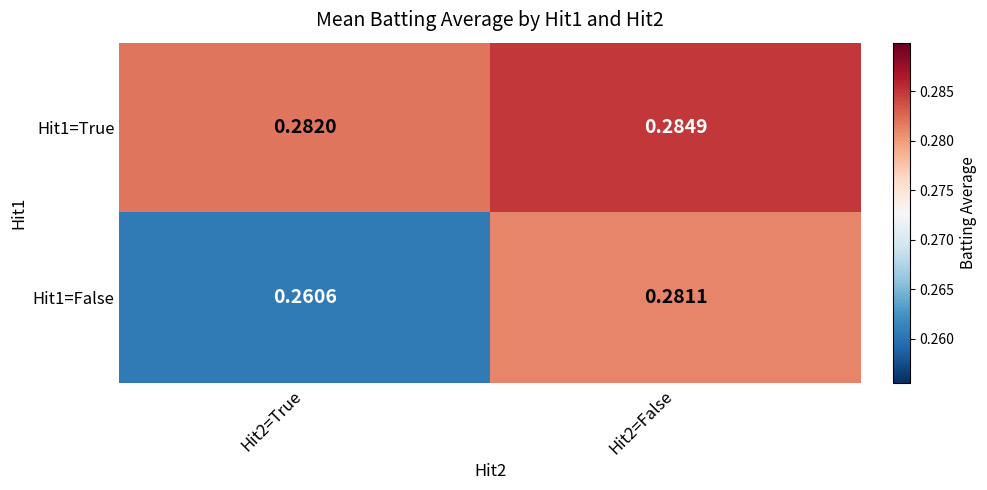

Is the value of Hit1=False at Hit2=True greater than the value of Hit1=True at Hit2=True?

No